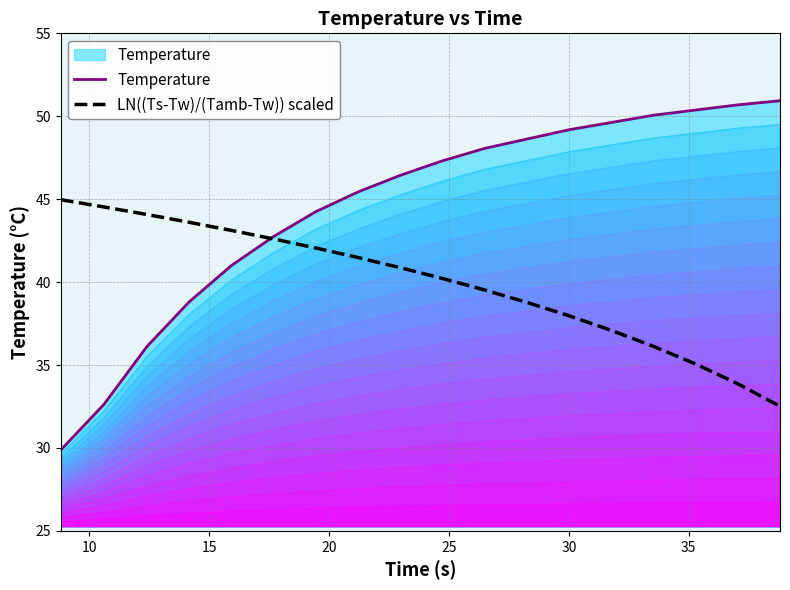

Reading left to right, what are all the values shown in this chart?

Temperature: 29.9	32.6	36.1	38.8	41.0	42.8	44.2	45.4	46.4	47.3	48.1	48.6	49.2	49.6	50.1	50.4	50.7	50.9
LN((Ts-Tw)/(Tamb-Tw)) scaled: 45.0	44.5	44.1	43.6	43.1	42.6	42.1	41.5	40.9	40.2	39.5	38.8	38.0	37.1	36.1	35.1	33.9	32.5